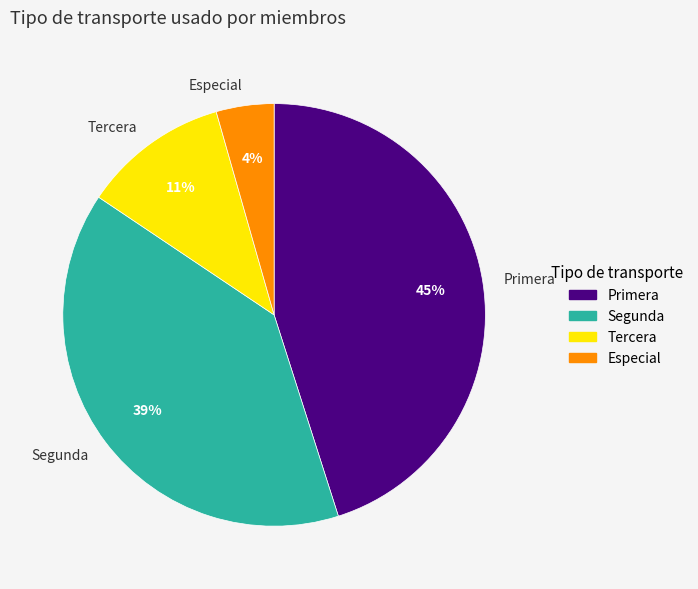

Does any single category account for the majority?

No